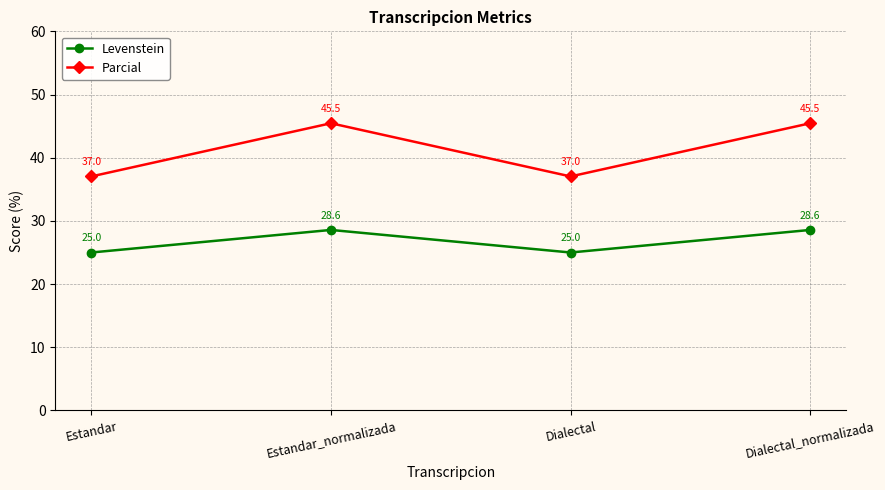

What position from the left is Estandar_normalizada?

2